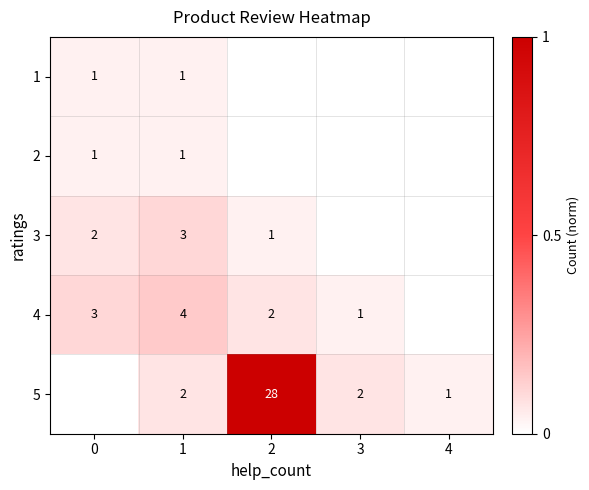

At which category does the chart reach its peak across all series?

2